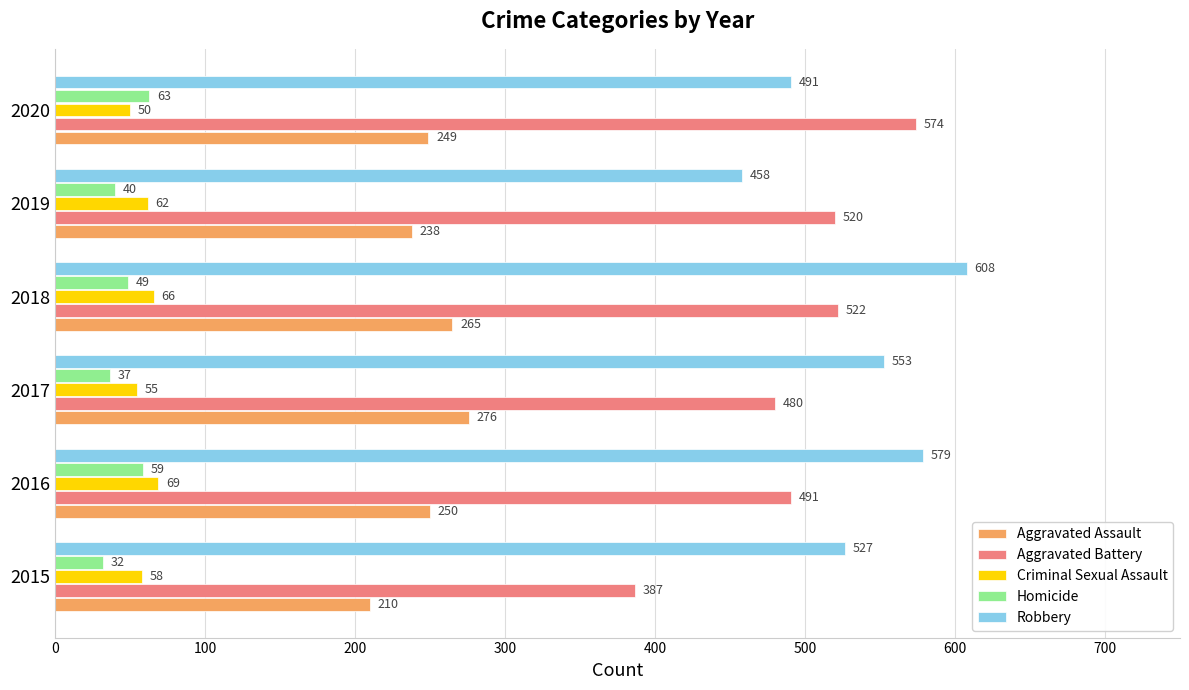

Rank the series by their maximum value, from highest to lowest.

Robbery, Aggravated Battery, Aggravated Assault, Criminal Sexual Assault, Homicide